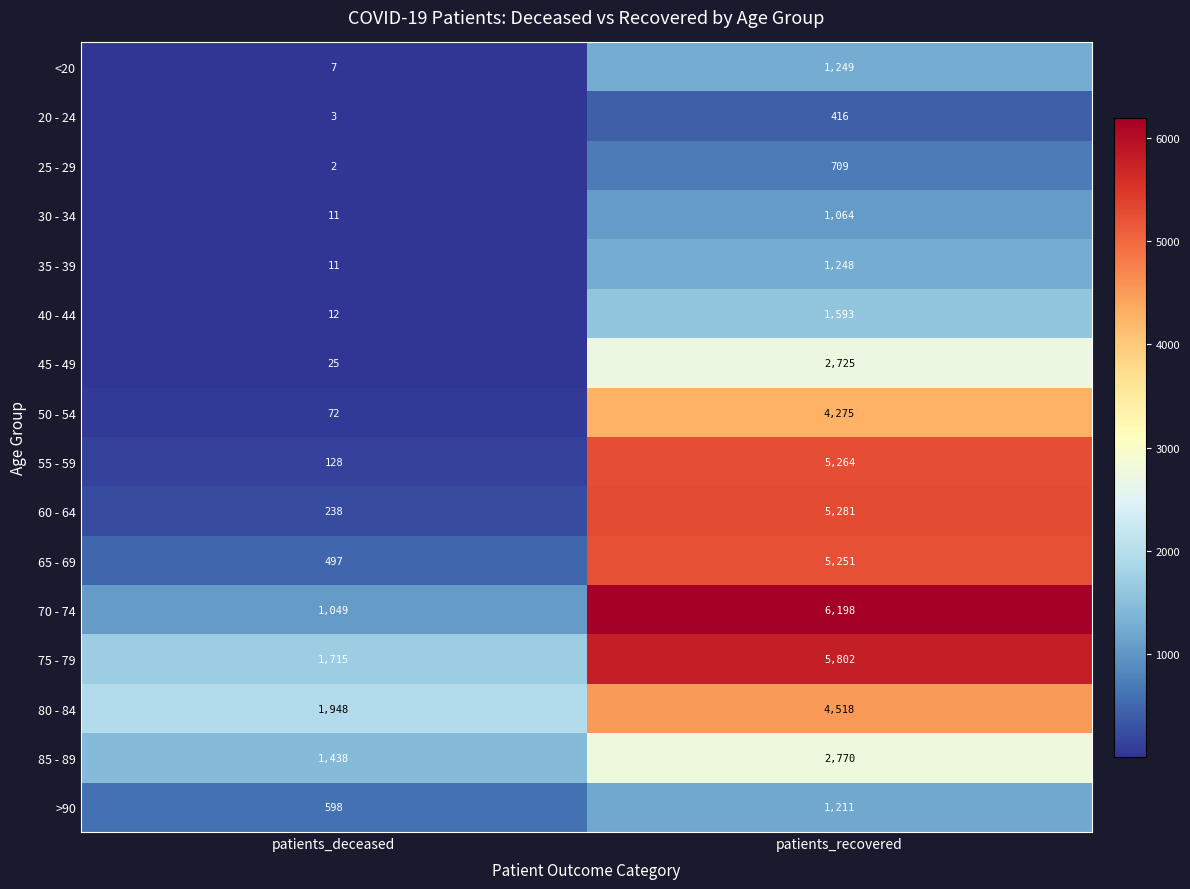

The value of 50 - 54 at patients_recovered is 6069. True or false?

False